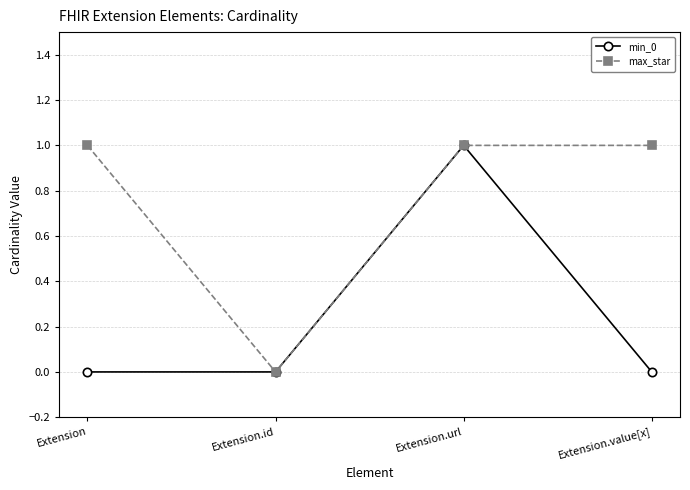

What is the label of the 1st point from the left?

Extension